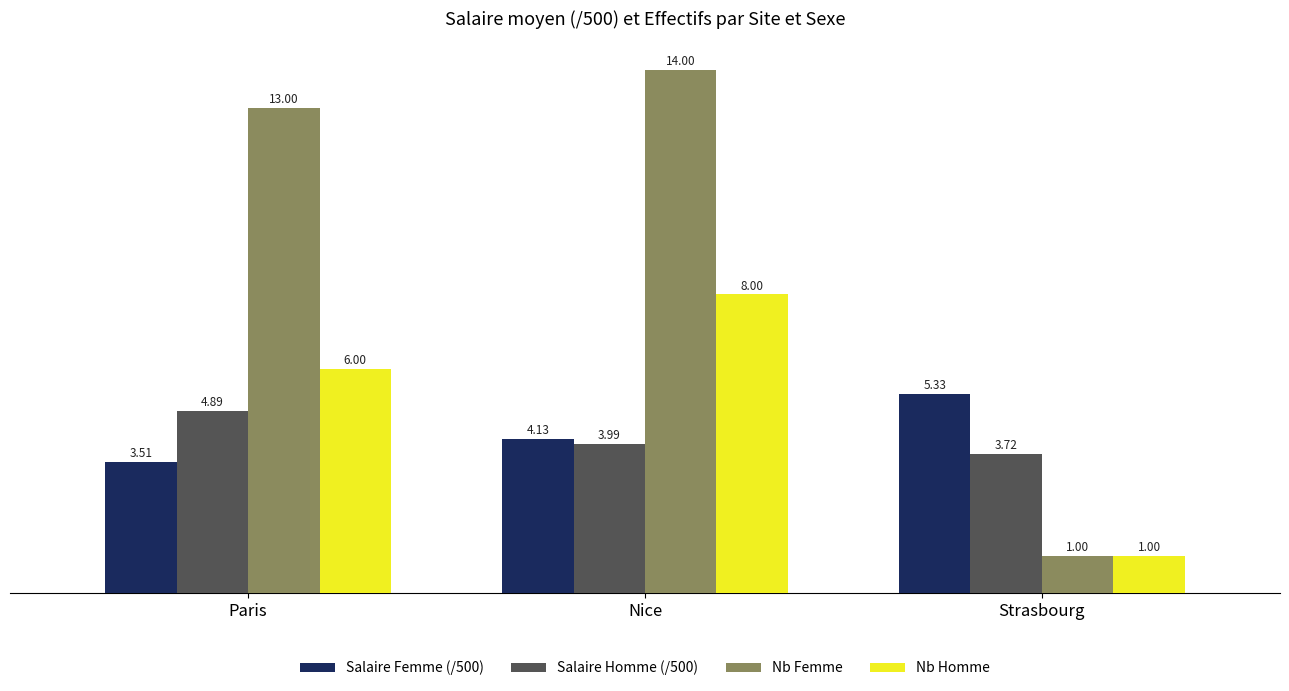

Which series has the largest total across all categories?

Nb Femme